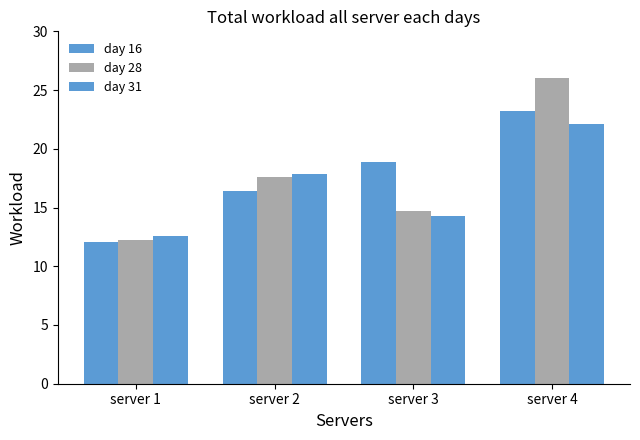

Between server 1 and server 2, which series saw the biggest shift?

day 28